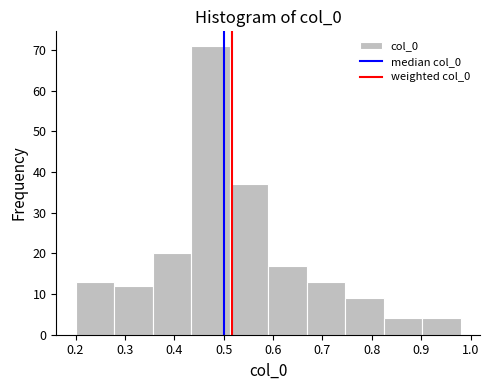

Reading left to right, list every bar in this chart as the range it spans on the x-axis followed by its height. Neither the bar edges nor the heights are printed on the chart, so give them approximately, as read against the axes.

0.200 to 0.278: 13
0.278 to 0.356: 12
0.356 to 0.434: 20
0.434 to 0.512: 71
0.512 to 0.590: 37
0.590 to 0.668: 17
0.668 to 0.746: 13
0.746 to 0.824: 9
0.824 to 0.902: 4
0.902 to 0.980: 4